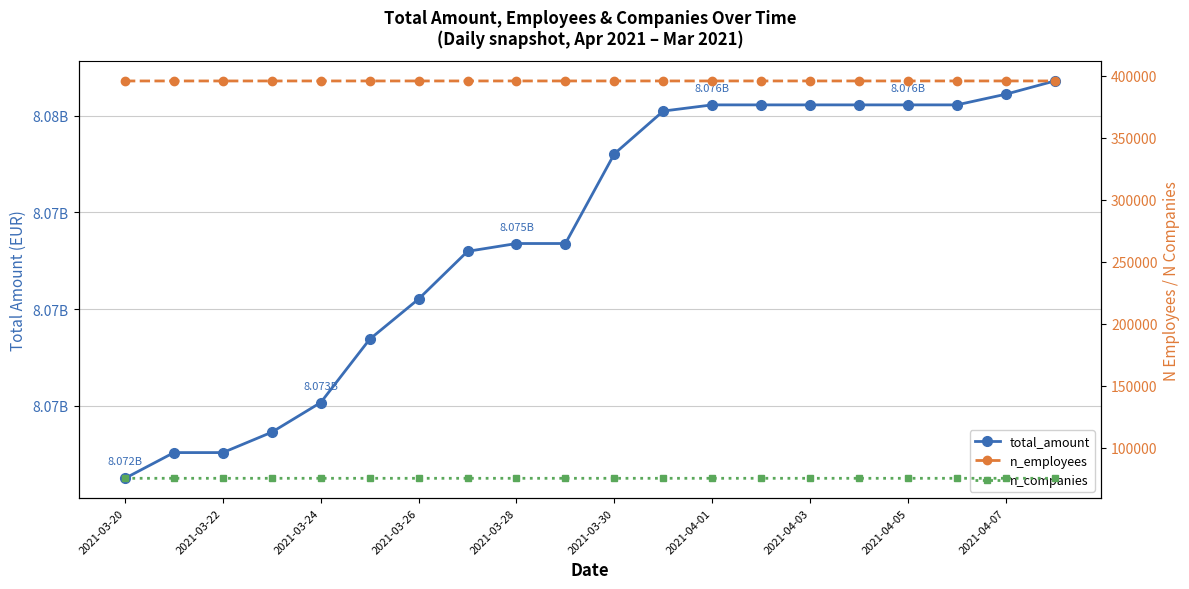

How many n_employees values are between 395976 and 395977?

15